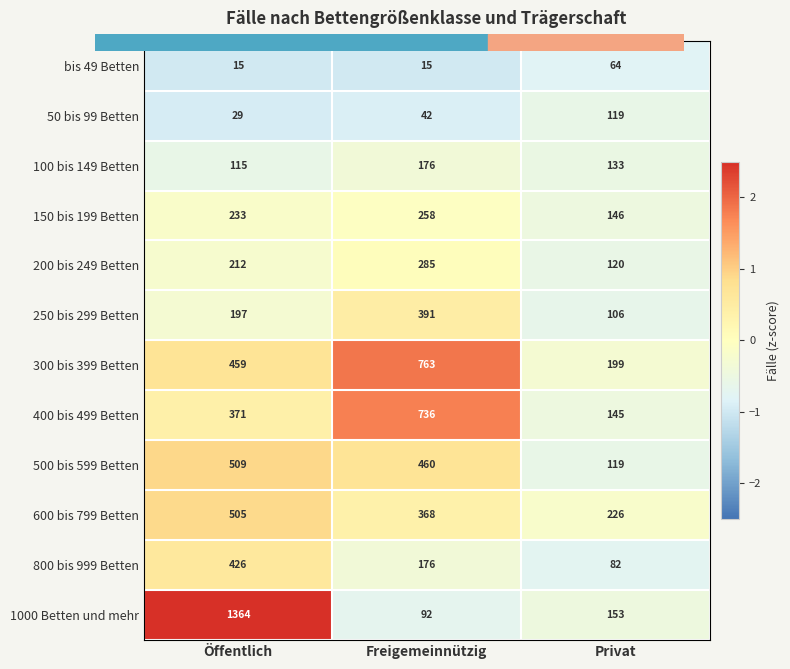

How many values in the 150 bis 199 Betten series are below 233?

1